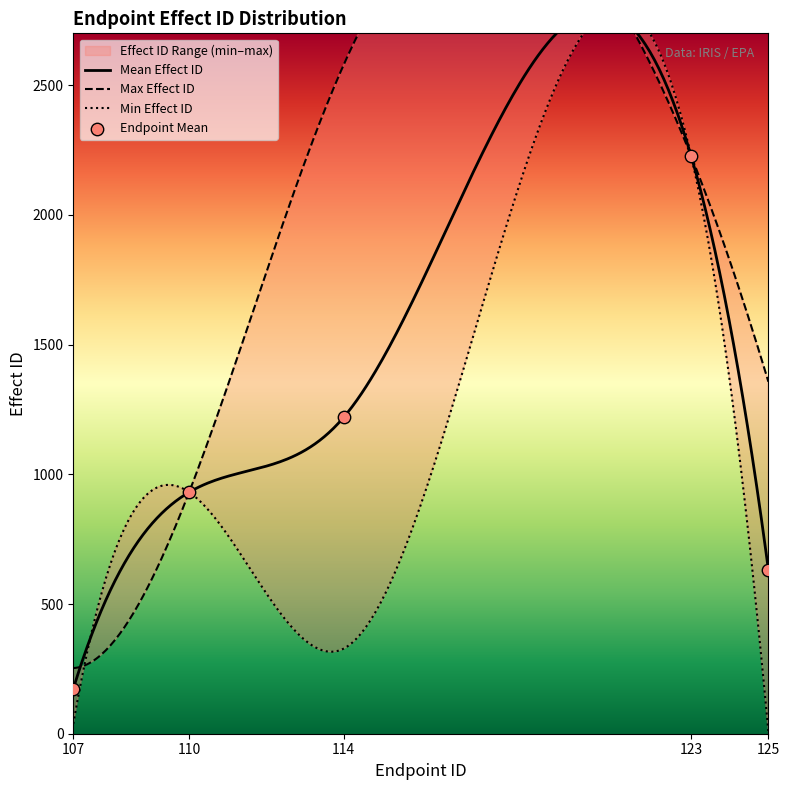

At which category is the sum across all series the highest?

114